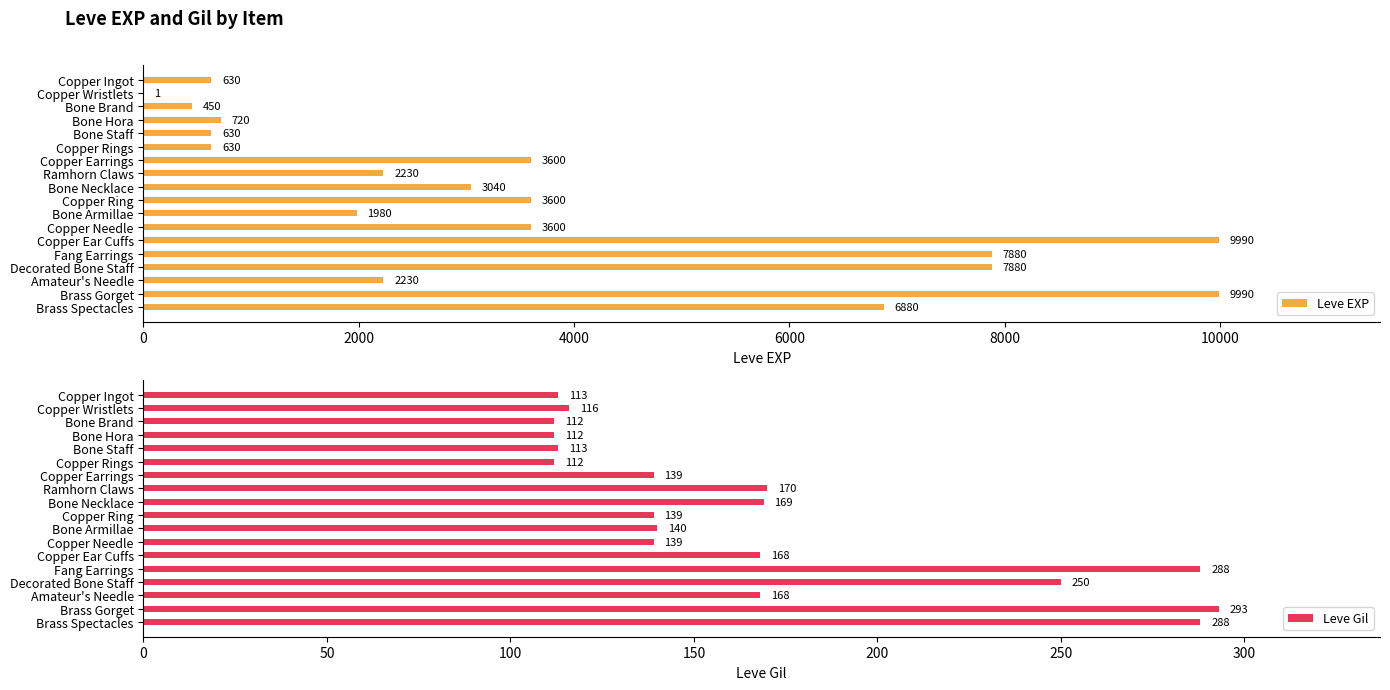

What is the maximum value for Leve EXP?

9990